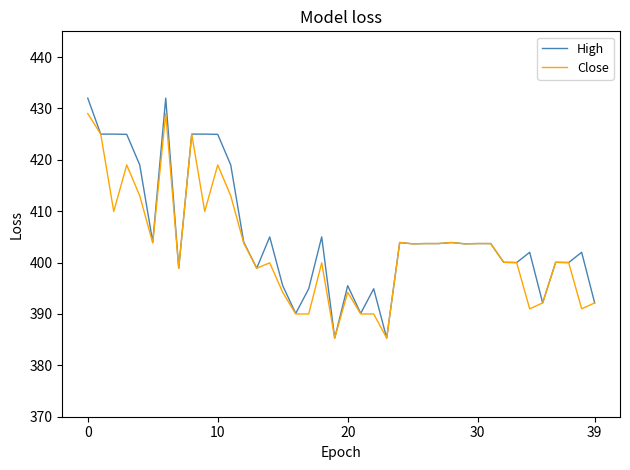

Rank the series by their average value, from lowest to highest.

Close, High